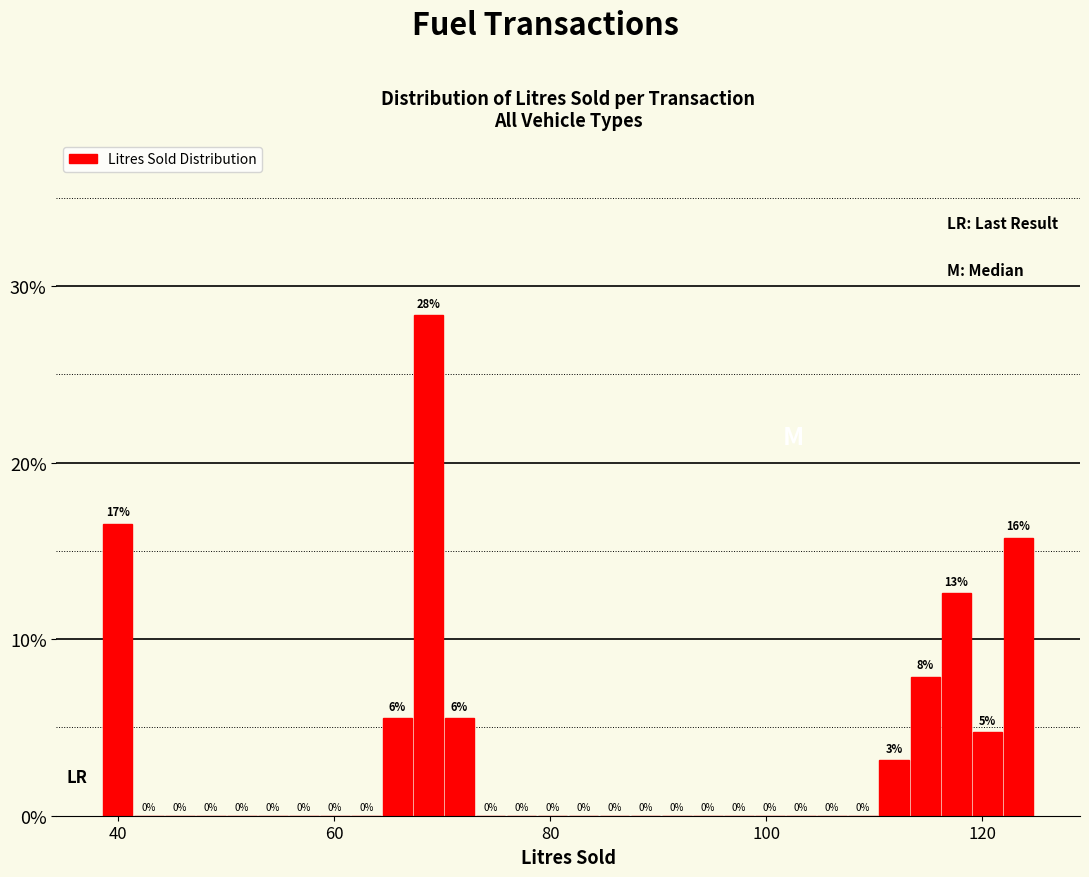

Read against the x-axis, roughly where is the centre of the tallest bar?

68